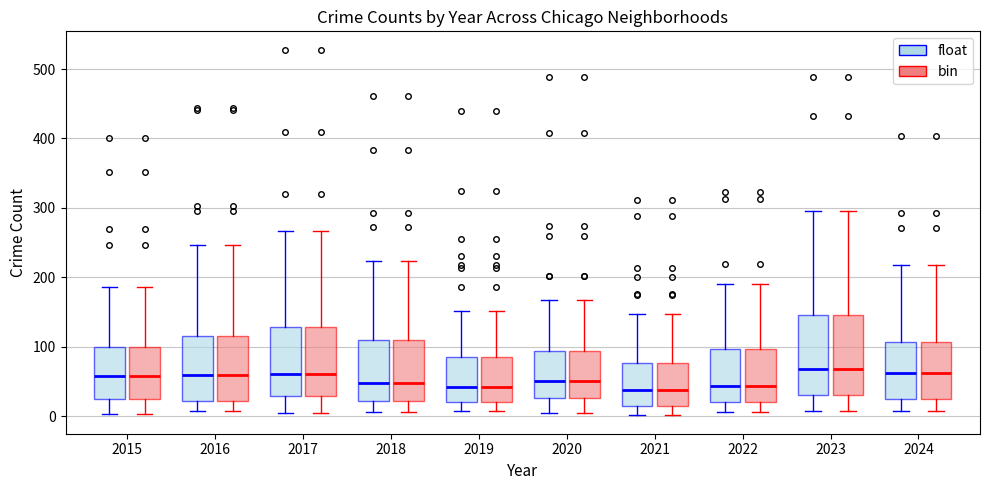

Reading left to right, transcribe this box plot: for each box, give where its median line is, the range the box spans, and where its two whiskers end, as read against the y-axis. The values are not printed on the chart, so give them approximately, as read against the axis.

2015 (float): median 60, box 30 to 100, whiskers 0 to 190
2015 (bin): median 60, box 30 to 100, whiskers 0 to 190
2016 (float): median 60, box 20 to 120, whiskers 10 to 250
2016 (bin): median 60, box 20 to 120, whiskers 10 to 250
2017 (float): median 60, box 30 to 130, whiskers 0 to 270
2017 (bin): median 60, box 30 to 130, whiskers 0 to 270
2018 (float): median 50, box 20 to 110, whiskers 10 to 220
2018 (bin): median 50, box 20 to 110, whiskers 10 to 220
2019 (float): median 40, box 20 to 90, whiskers 10 to 150
2019 (bin): median 40, box 20 to 90, whiskers 10 to 150
2020 (float): median 50, box 30 to 90, whiskers 0 to 170
2020 (bin): median 50, box 30 to 90, whiskers 0 to 170
2021 (float): median 40, box 20 to 80, whiskers 0 to 150
2021 (bin): median 40, box 20 to 80, whiskers 0 to 150
2022 (float): median 40, box 20 to 100, whiskers 10 to 190
2022 (bin): median 40, box 20 to 100, whiskers 10 to 190
2023 (float): median 70, box 30 to 150, whiskers 10 to 300
2023 (bin): median 70, box 30 to 150, whiskers 10 to 300
2024 (float): median 60, box 20 to 110, whiskers 10 to 220
2024 (bin): median 60, box 20 to 110, whiskers 10 to 220